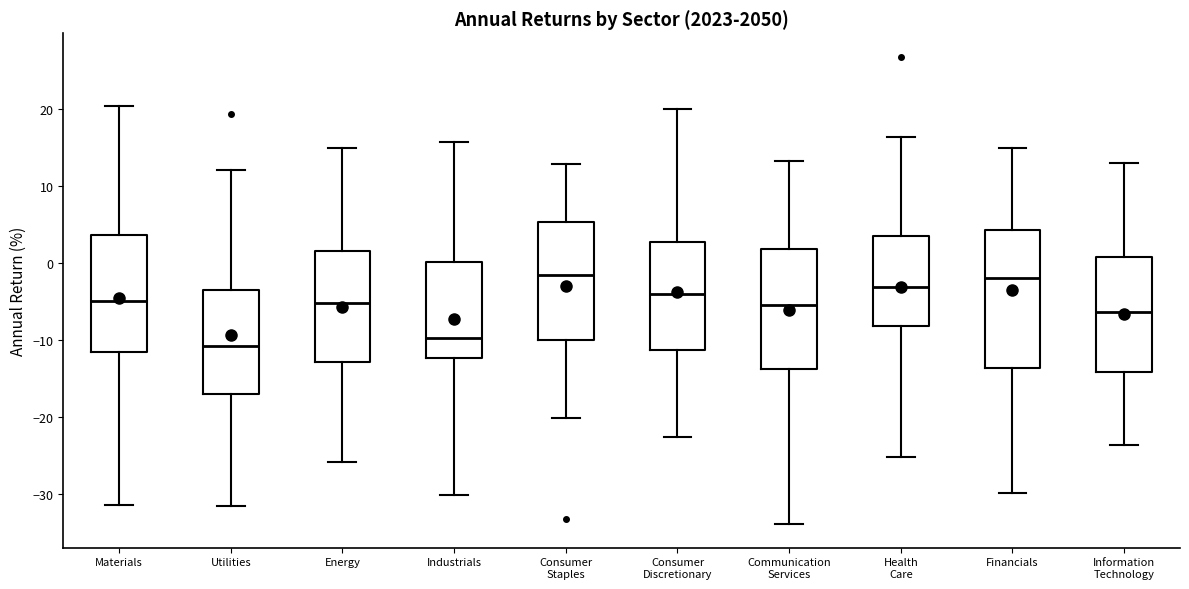

Which box is the tallest, from its lower edge to its upper edge?

Financials